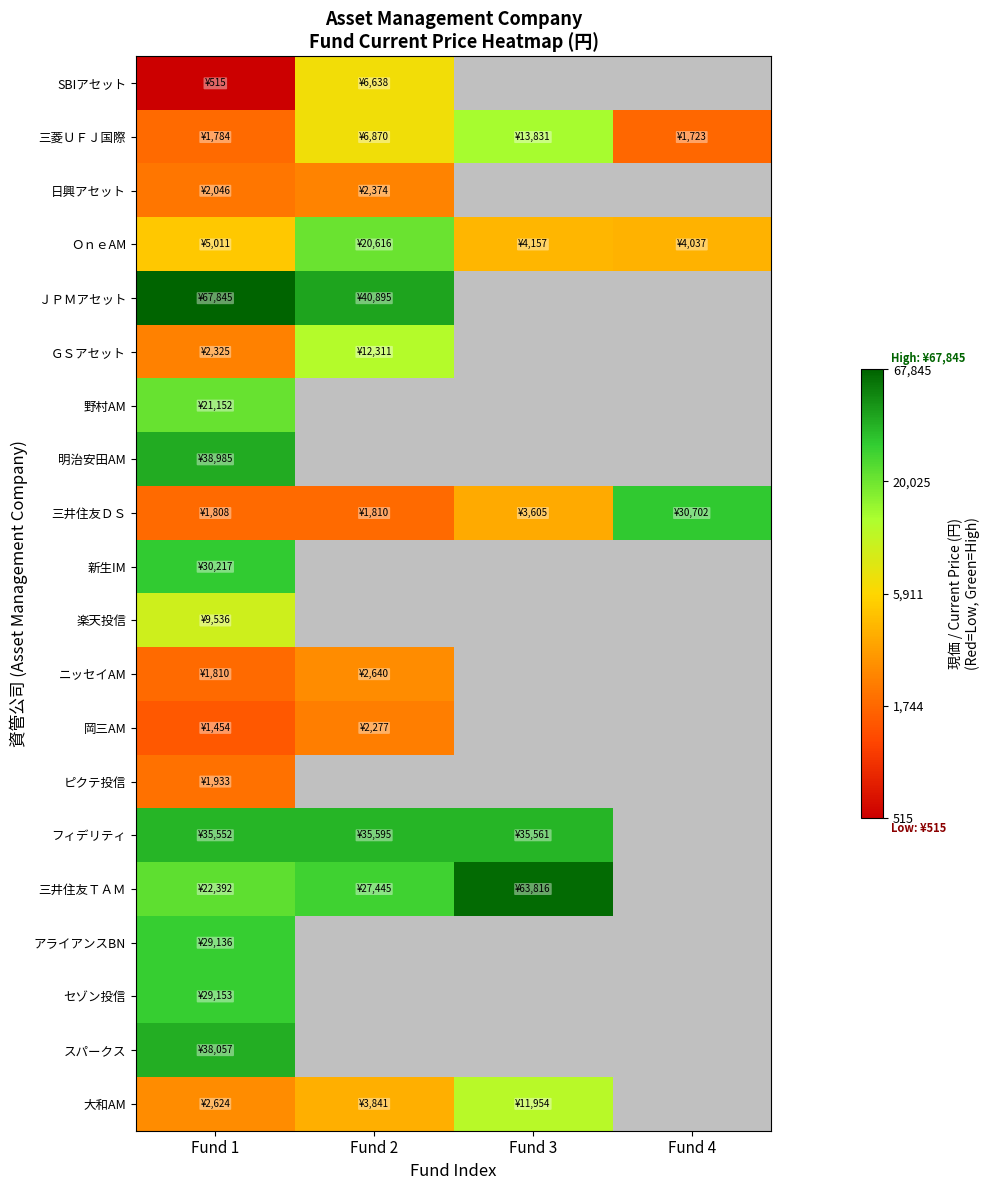

At which category is the sum across all series the highest?

Fund 1